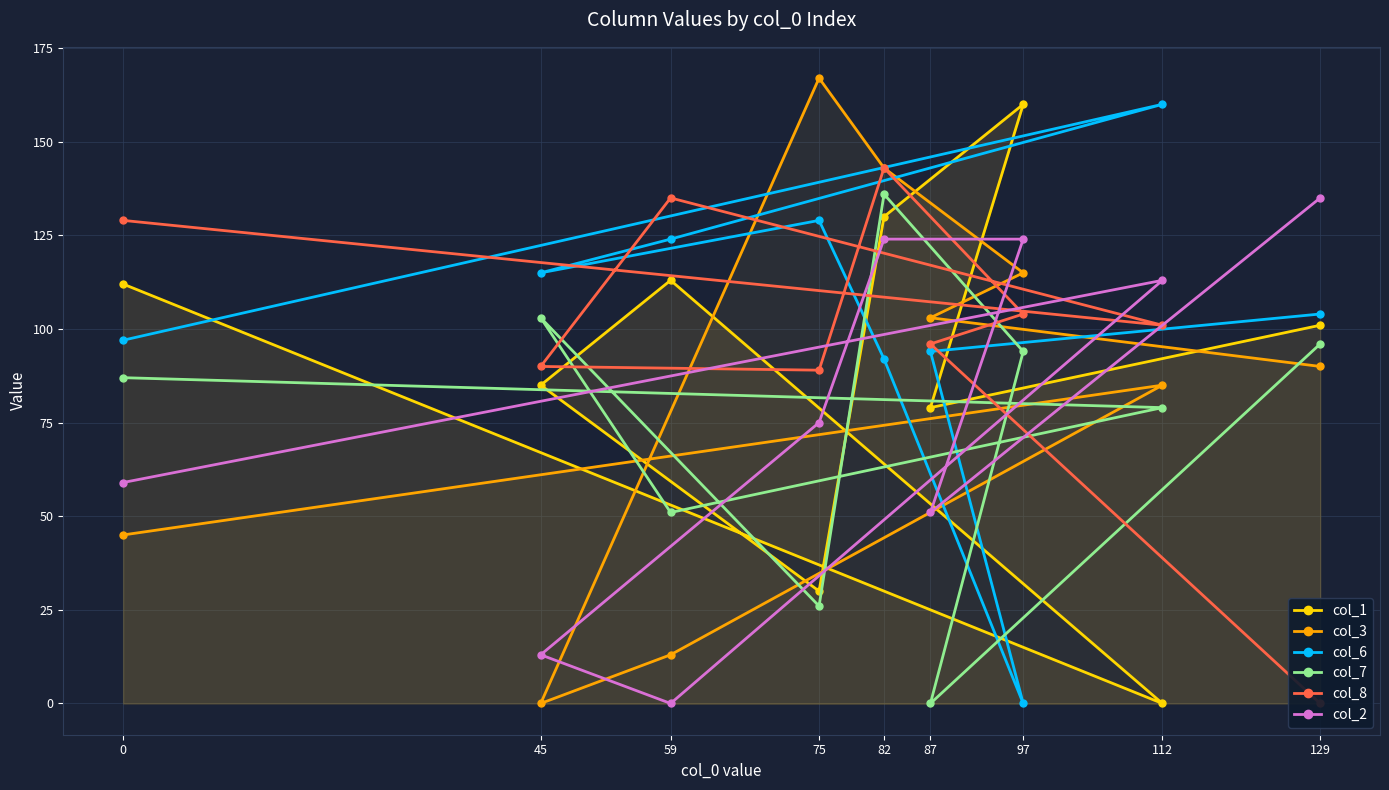

The col_6 series shows 49 at 45. True or false?

False